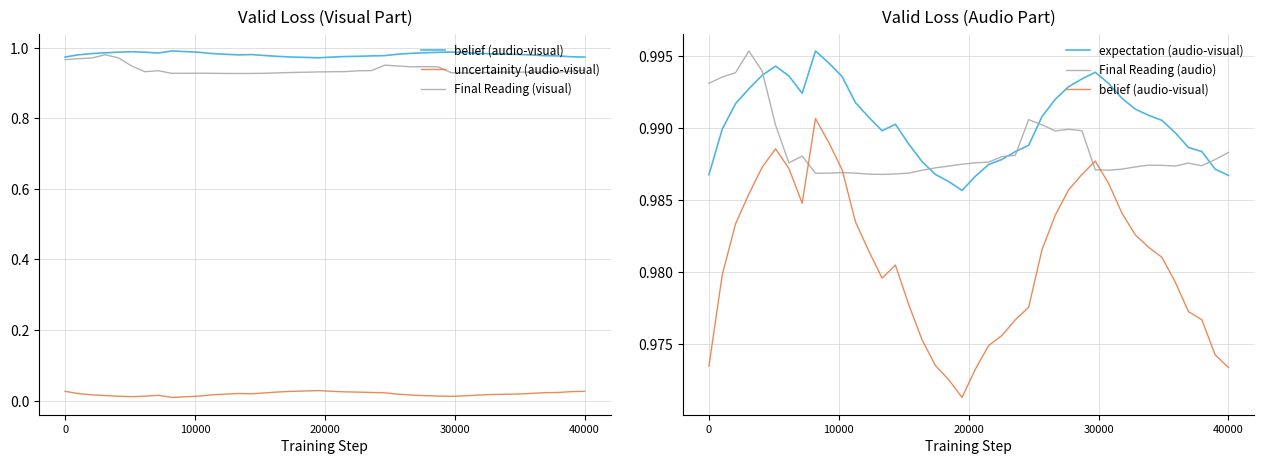

Which series has the largest total across all categories?

expectation (audio-visual)